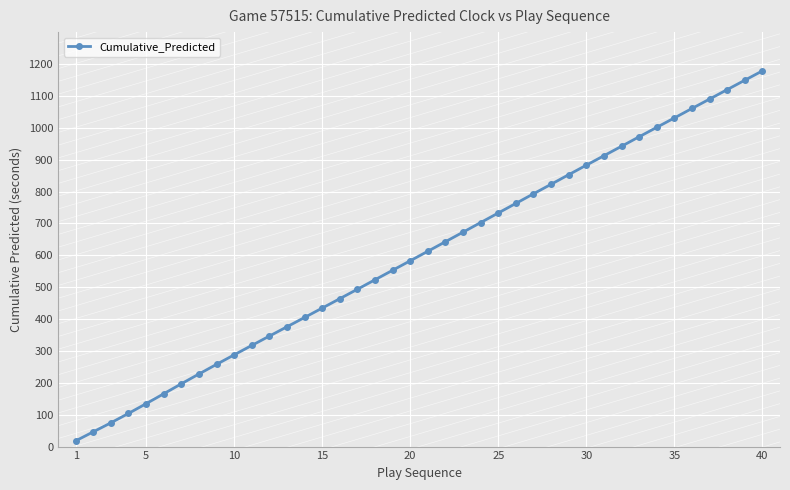

Reading left to right, extract all data points from this chart.

17.9	46.2	74.5	104.0	134.5	165.6	196.9	227.6	257.8	287.7	317.2	346.5	375.7	405.0	434.3	463.8	493.5	523.2	553.0	582.8	612.6	642.6	672.6	702.6	732.6	762.7	792.9	822.7	852.8	882.6	912.3	941.9	971.7	1001.2	1030.7	1060.4	1089.9	1119.6	1149.1	1178.4